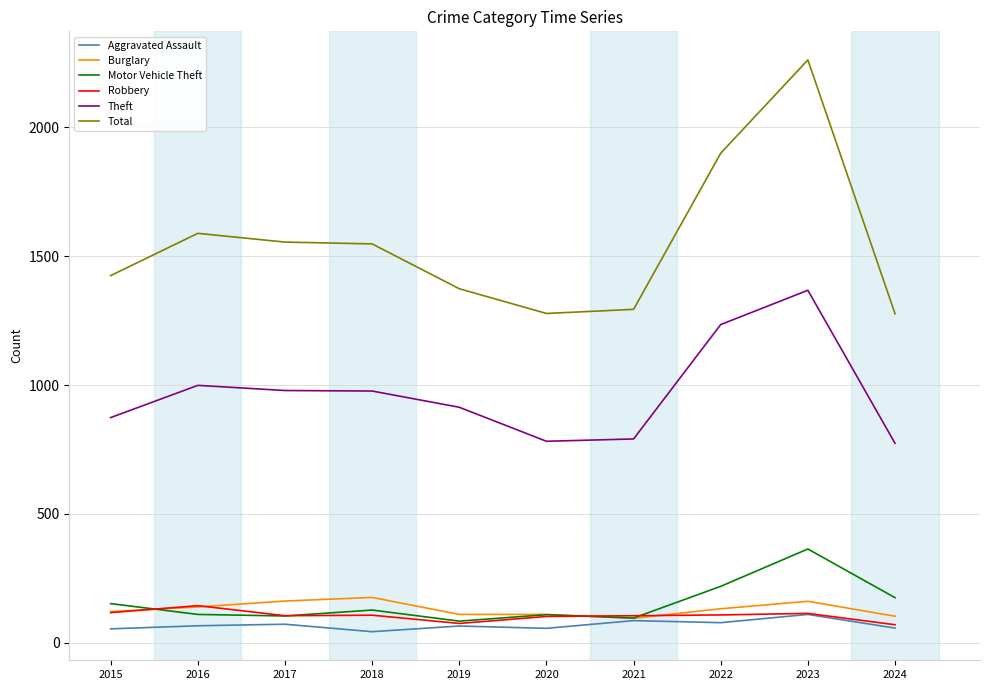

What is the greatest value displayed?

2262